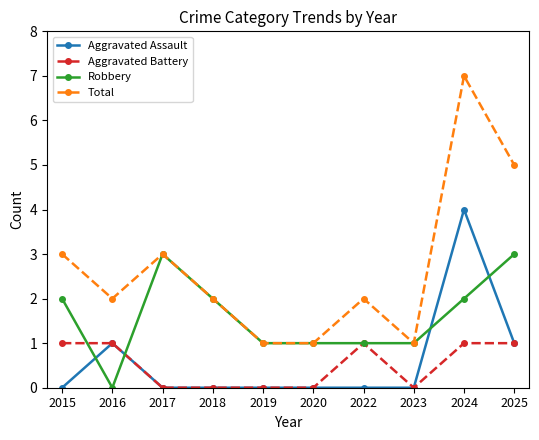

What is the average value of the Total series?

3